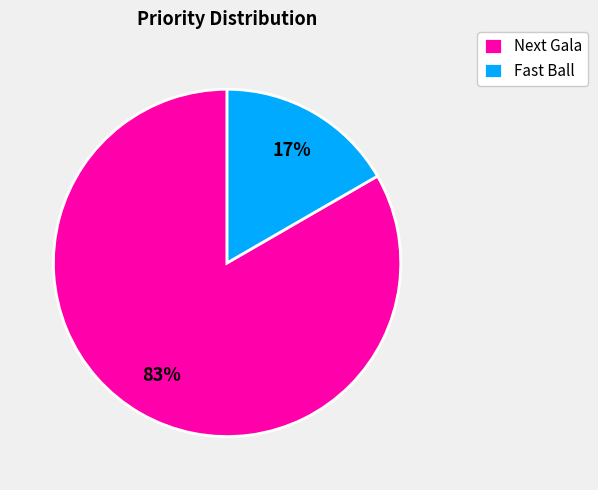

True or false: Next Gala accounts for 83% of the total.

True